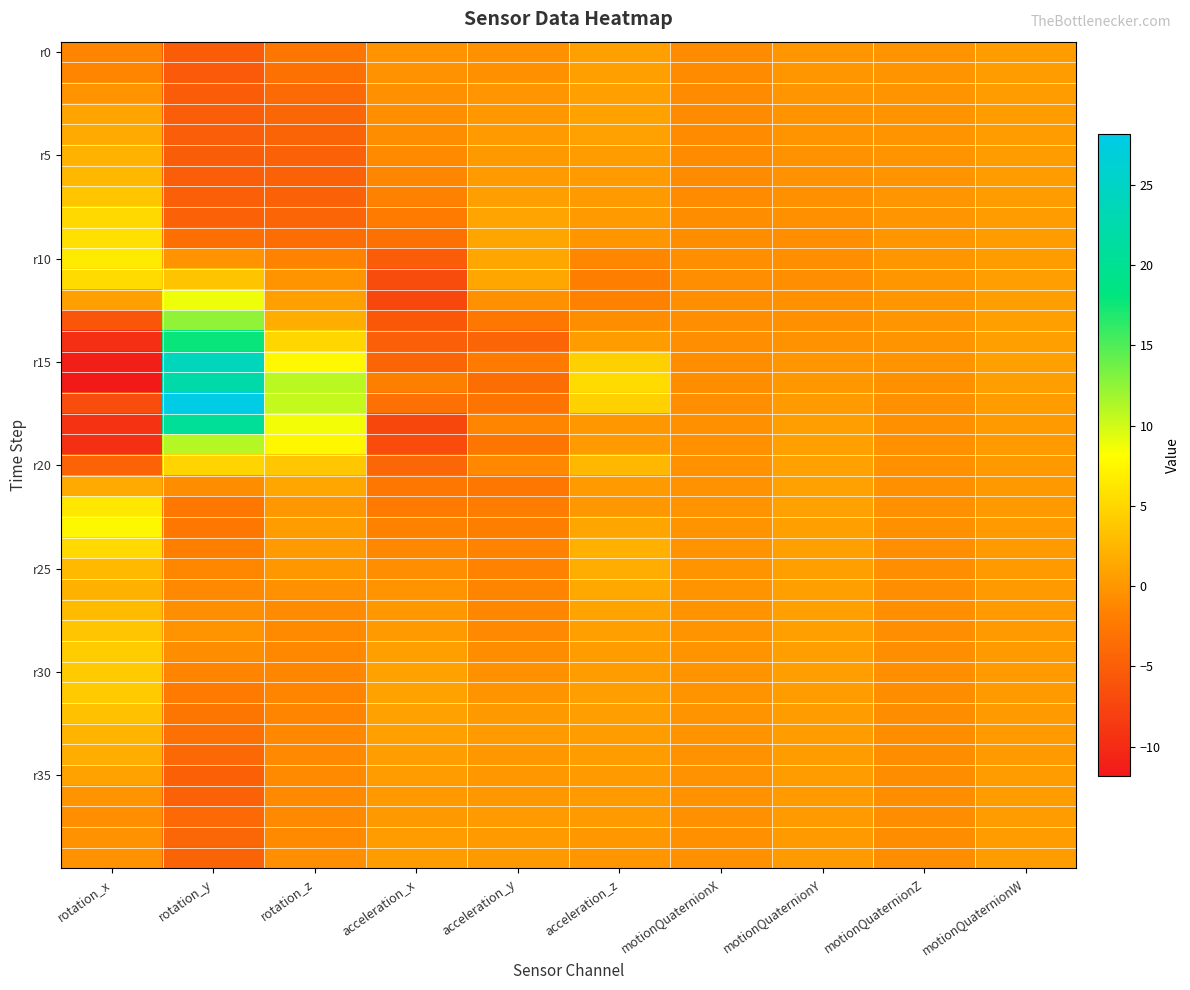

Which category has the highest value across all series?

rotation_y